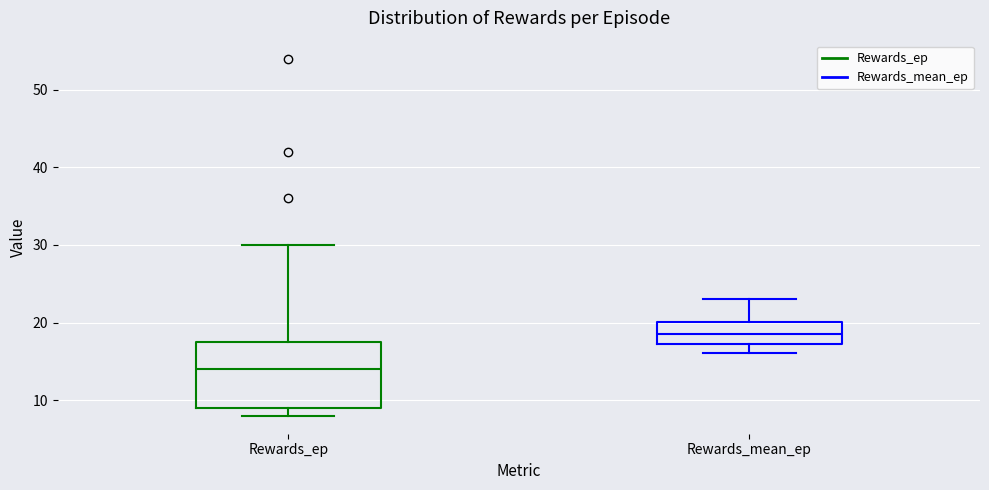

Reading left to right, transcribe this box plot: for each box, give where its median line is, the range the box spans, and where its two whiskers end, as read against the y-axis. The values are not printed on the chart, so give them approximately, as read against the axis.

Rewards_ep: median 14, box 9 to 18, whiskers 8 to 30
Rewards_mean_ep: median 19, box 17 to 20, whiskers 16 to 23